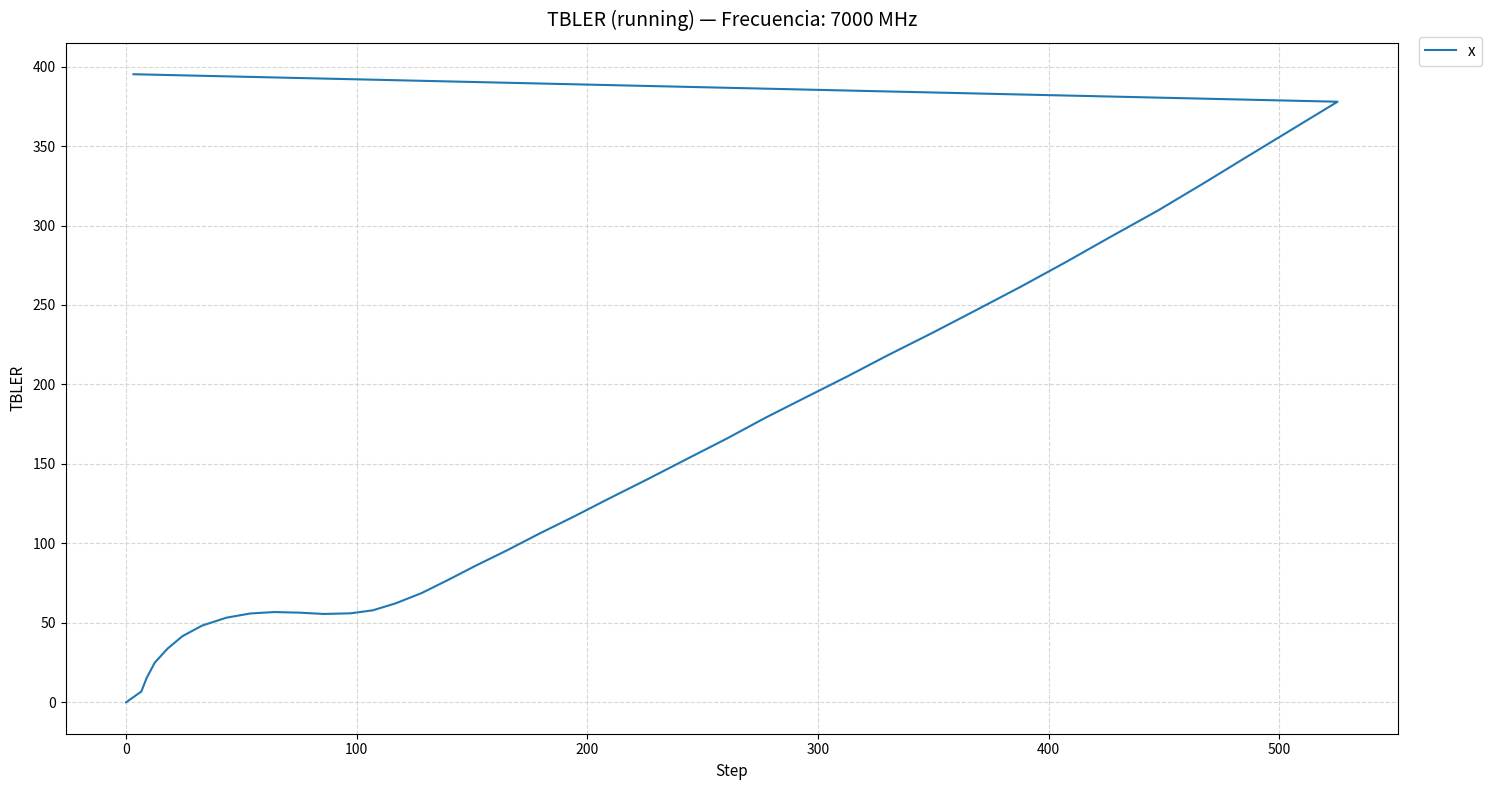

What is the sum of all values?

5980.9